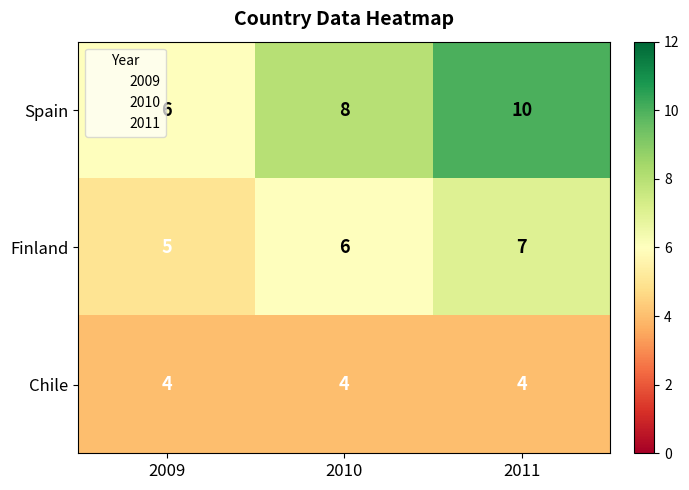

List the series in order of their peak value, highest first.

Spain, Finland, Chile